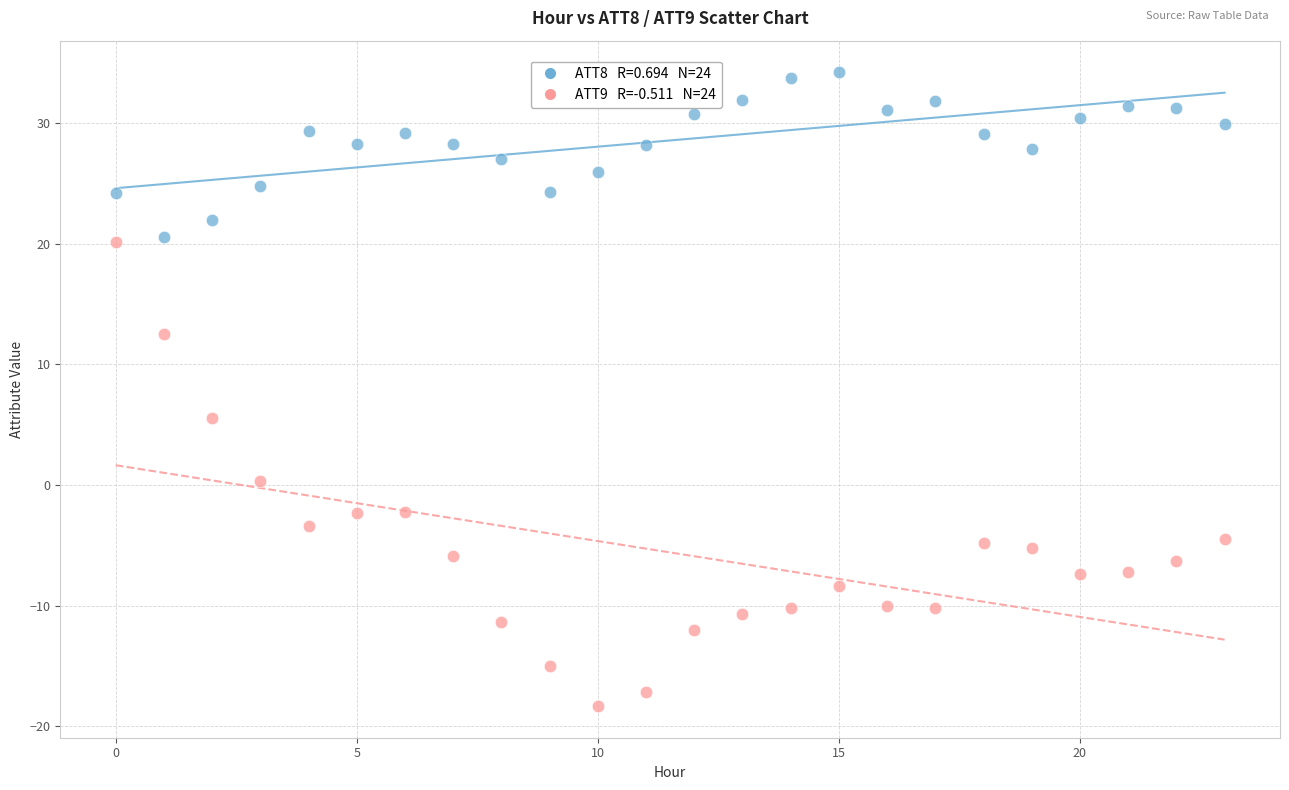

Across all series, what Y value is closest to 7?

5.5